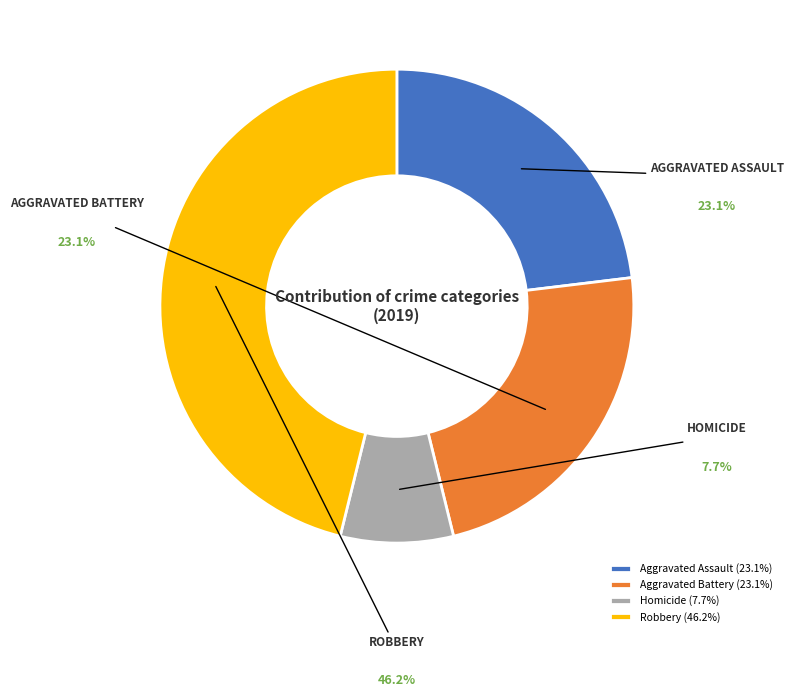

Combined, do Aggravated Assault and Homicide account for over 50%?

No